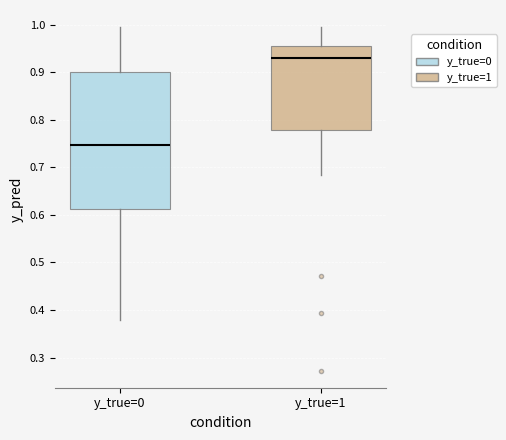

Reading left to right, read every box against the y-axis: the position of its median line, the range the box covers, and the ends of its whiskers. The values are not printed on the chart, so give them approximately, as read against the axis.

y_true=0: median 0.75, box 0.61 to 0.90, whiskers 0.38 to 0.99
y_true=1: median 0.93, box 0.78 to 0.96, whiskers 0.68 to 0.99